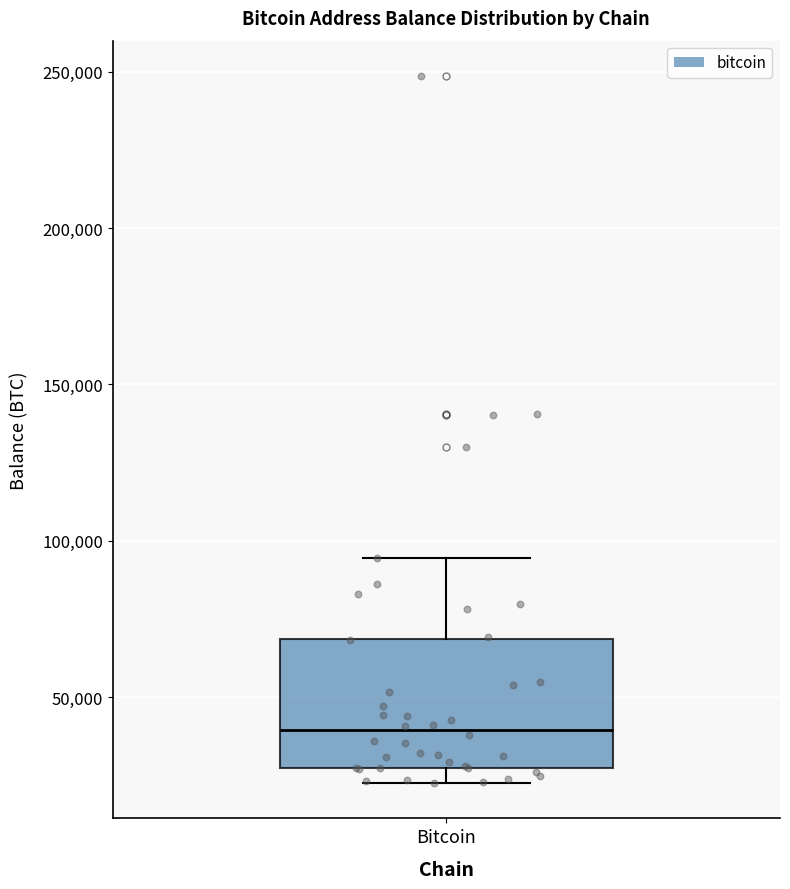

Where does the upper whisker of the box for Bitcoin end on the y-axis? The values are not printed on the chart, so give them approximately, as read against the axis.

95000